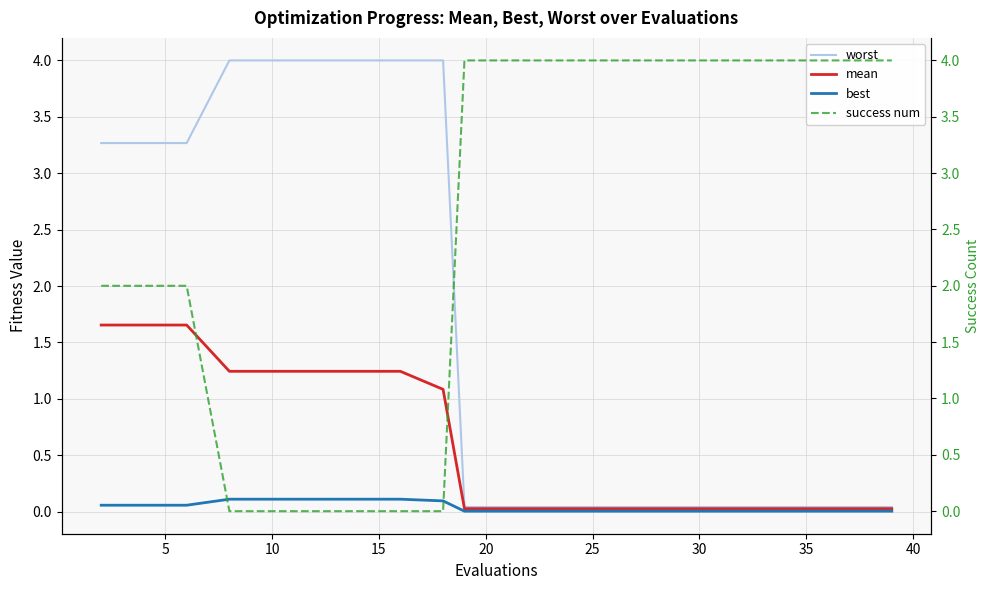

Reading right to left, transcribe all the data shown in this chart.

worst: 0.0	0.0	0.0	0.0	0.0	0.0	0.0	0.0	0.0	0.0	0.0	4.0	4.0	4.0	4.0	4.0	4.0	3.3	3.3	3.3
mean: 0.0	0.0	0.0	0.0	0.0	0.0	0.0	0.0	0.0	0.0	0.0	1.1	1.2	1.2	1.2	1.2	1.2	1.7	1.7	1.7
best: 0.0	0.0	0.0	0.0	0.0	0.0	0.0	0.0	0.0	0.0	0.0	0.1	0.1	0.1	0.1	0.1	0.1	0.1	0.1	0.1
success num: 4.0	4.0	4.0	4.0	4.0	4.0	4.0	4.0	4.0	4.0	4.0	0.0	0.0	0.0	0.0	0.0	0.0	2.0	2.0	2.0